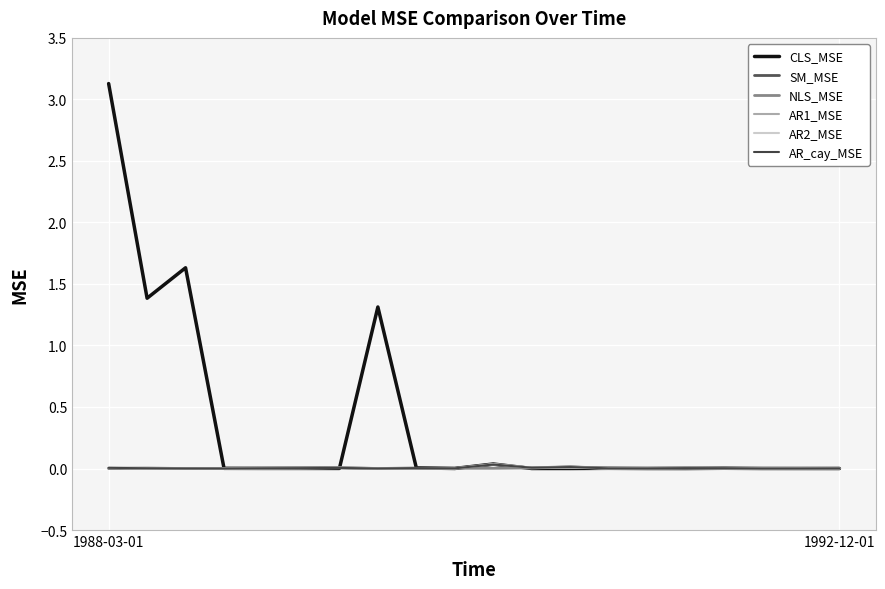

Does the chart have visible grid lines?

Yes